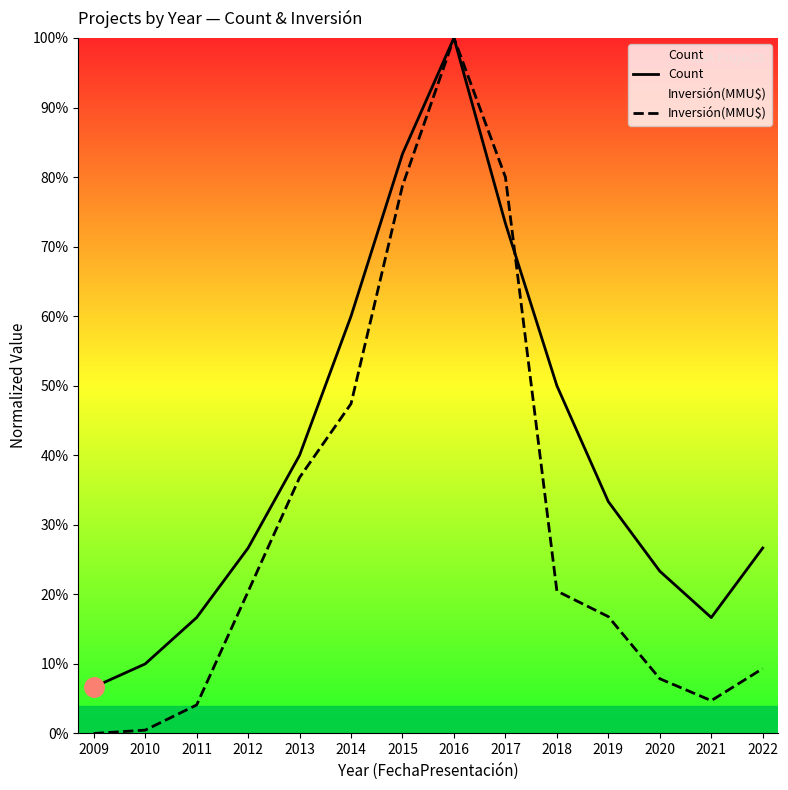

True or false: Inversión(MMU$) has a value of 0.1 at 2020.

False